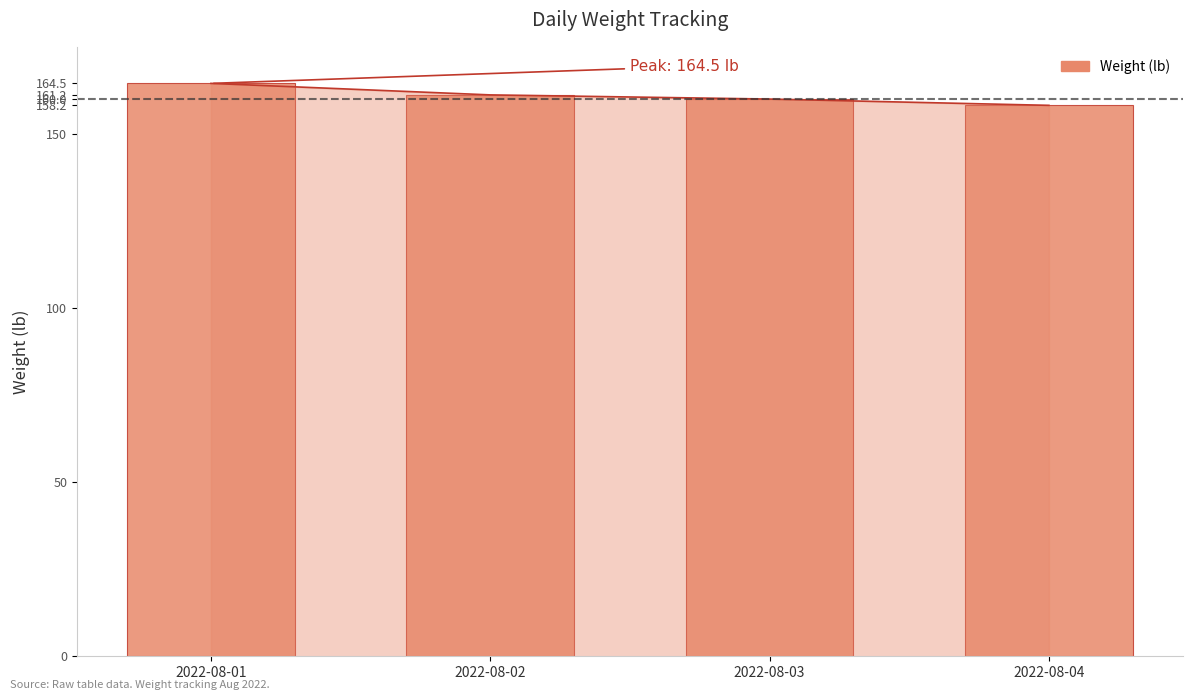

At which label is the value closest to 161?

2022-08-02